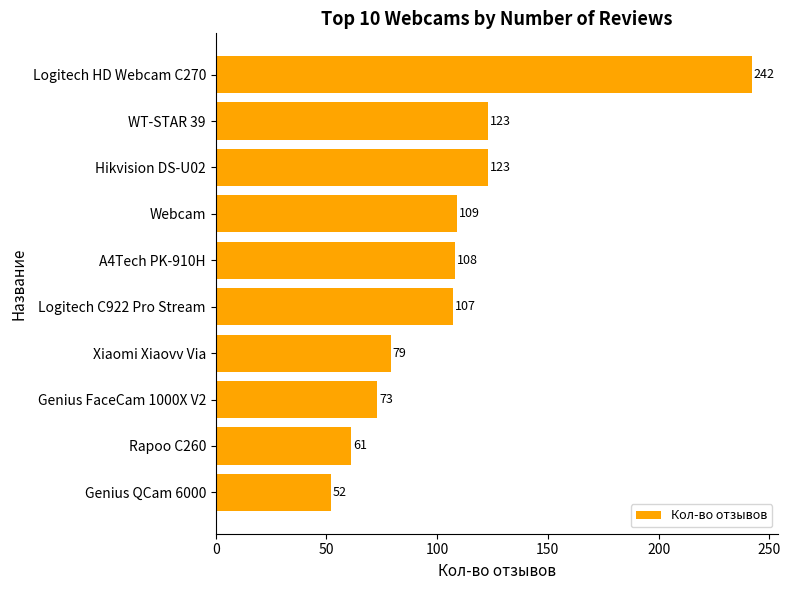

Count the number of categories in the chart.

10